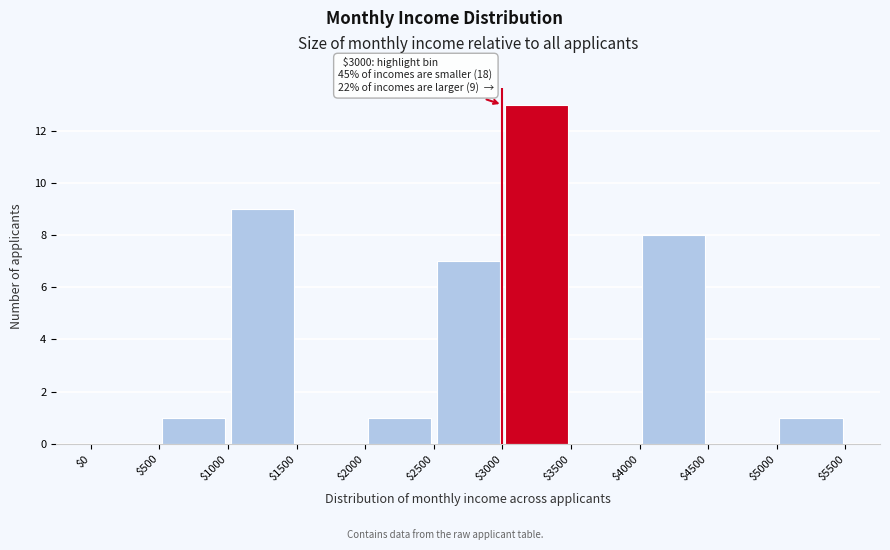

Which range on the x-axis has the tallest bar?

$3000 to $3500